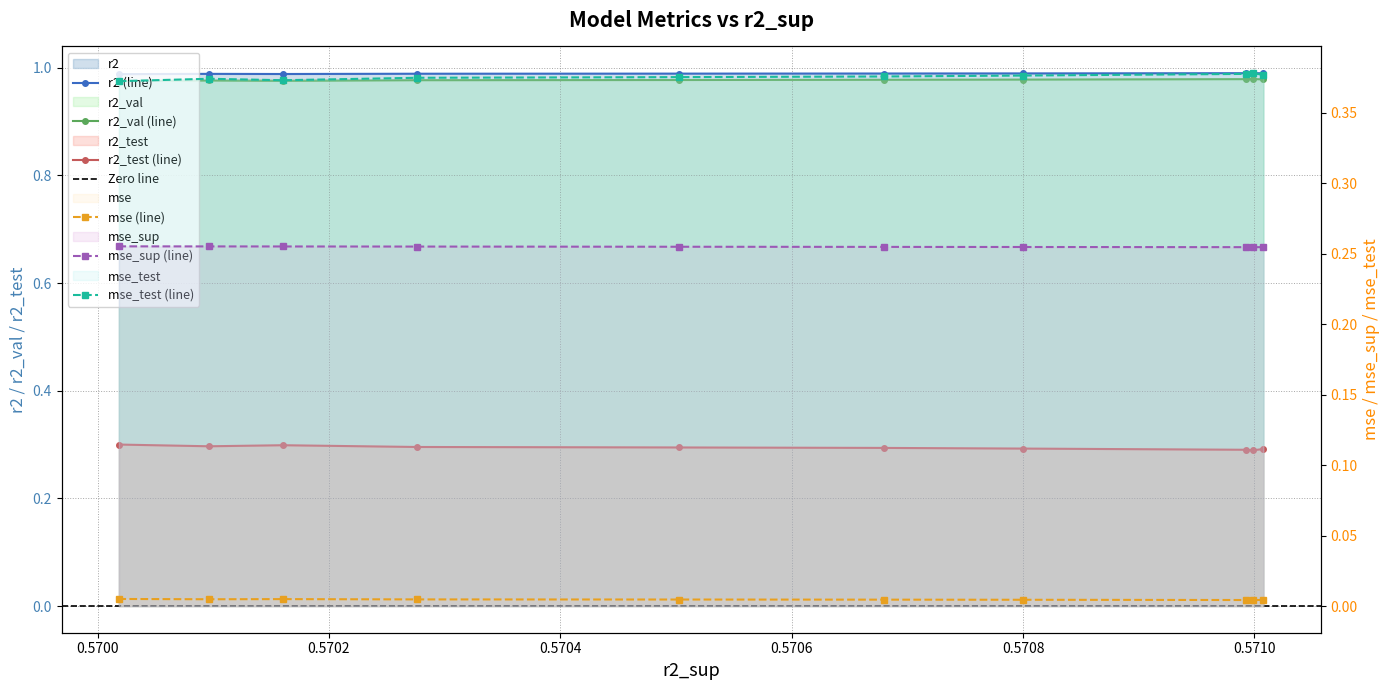

Reading left to right, extract all data points from this chart.

r2: 1.0	1.0	1.0	1.0	1.0	1.0	1.0	1.0	1.0	1.0
r2_test: 0.3	0.3	0.3	0.3	0.3	0.3	0.3	0.3	0.3	0.3
r2_val: 1.0	1.0	1.0	1.0	1.0	1.0	1.0	1.0	1.0	1.0
mse: 0.0	0.0	0.0	0.0	0.0	0.0	0.0	0.0	0.0	0.0
mse_sup: 0.3	0.3	0.3	0.3	0.3	0.3	0.3	0.3	0.3	0.3
mse_test: 0.4	0.4	0.4	0.4	0.4	0.4	0.4	0.4	0.4	0.4